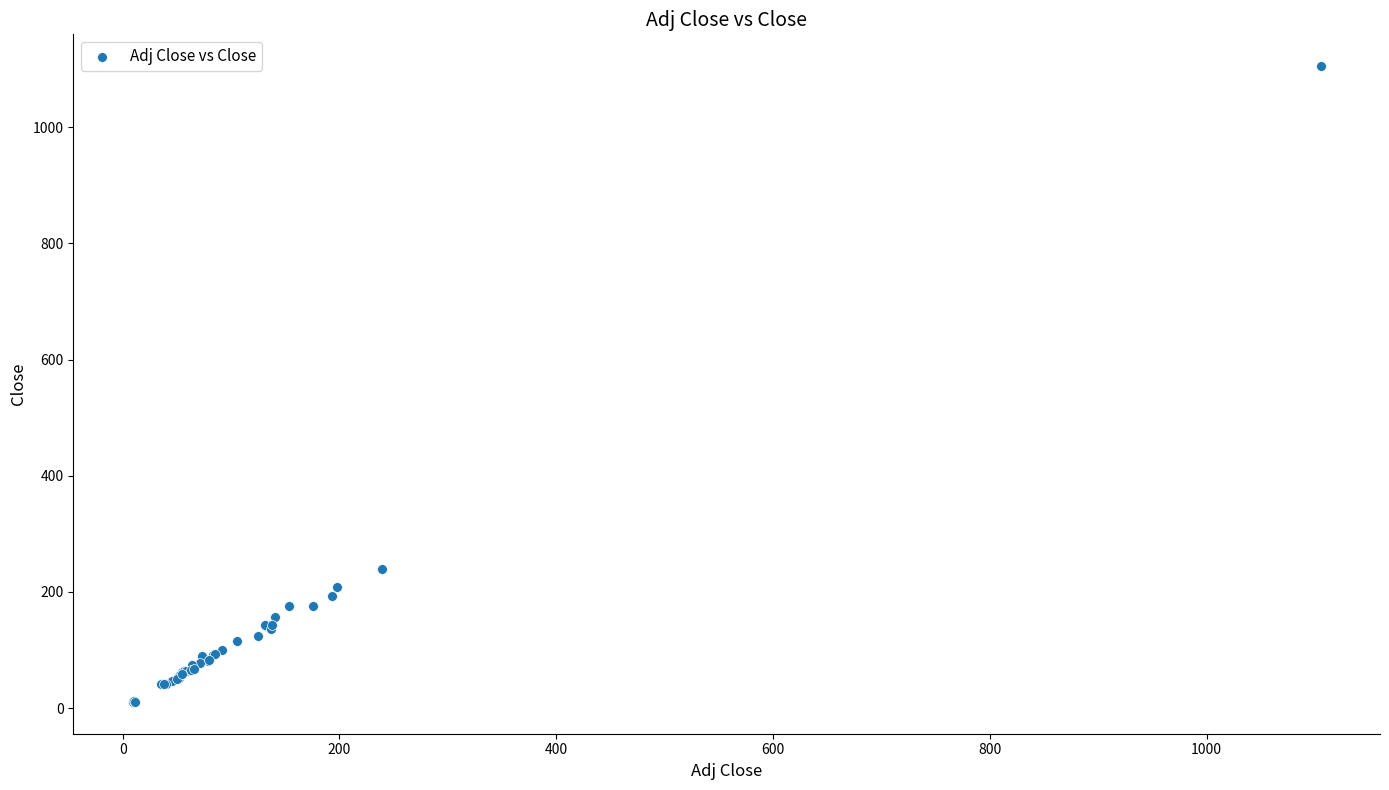

What Y value in the scatter plot is closest to 557?

239.0